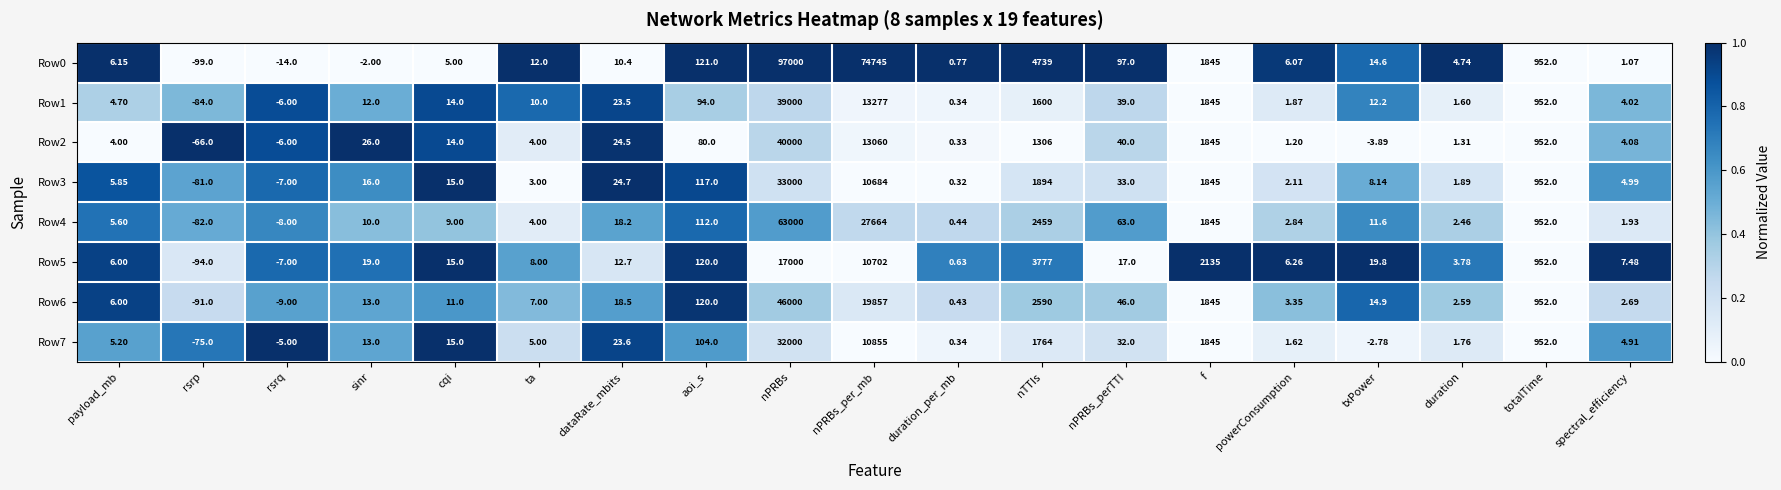

Is the value of Row0 at duration_per_mb greater than the value of Row2 at cqi?

No